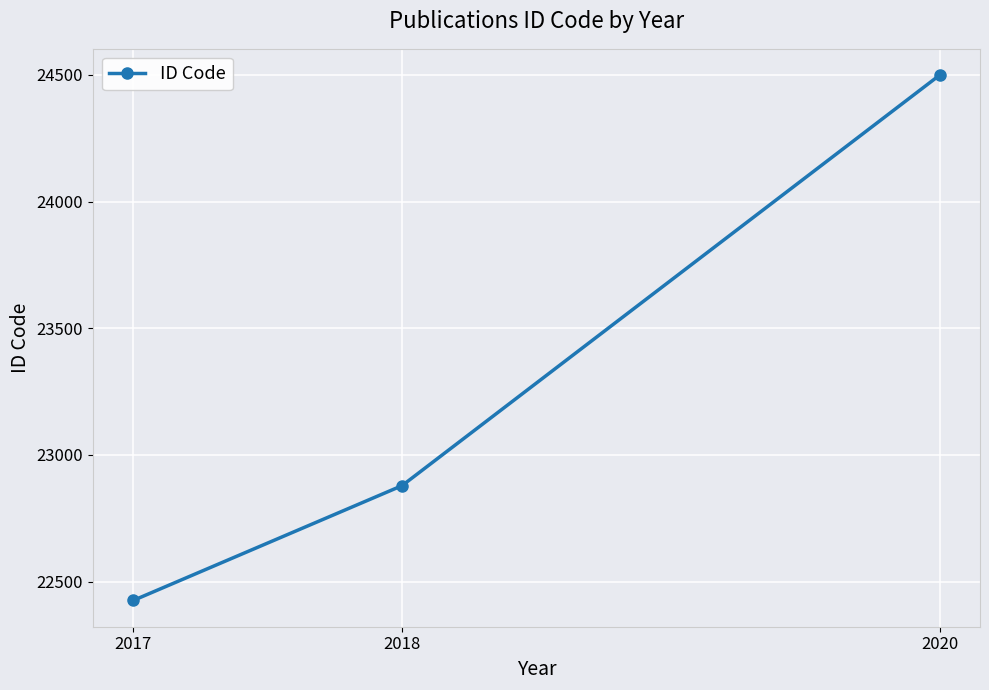

The chart shows a value of 22426 at 2017. True or false?

True